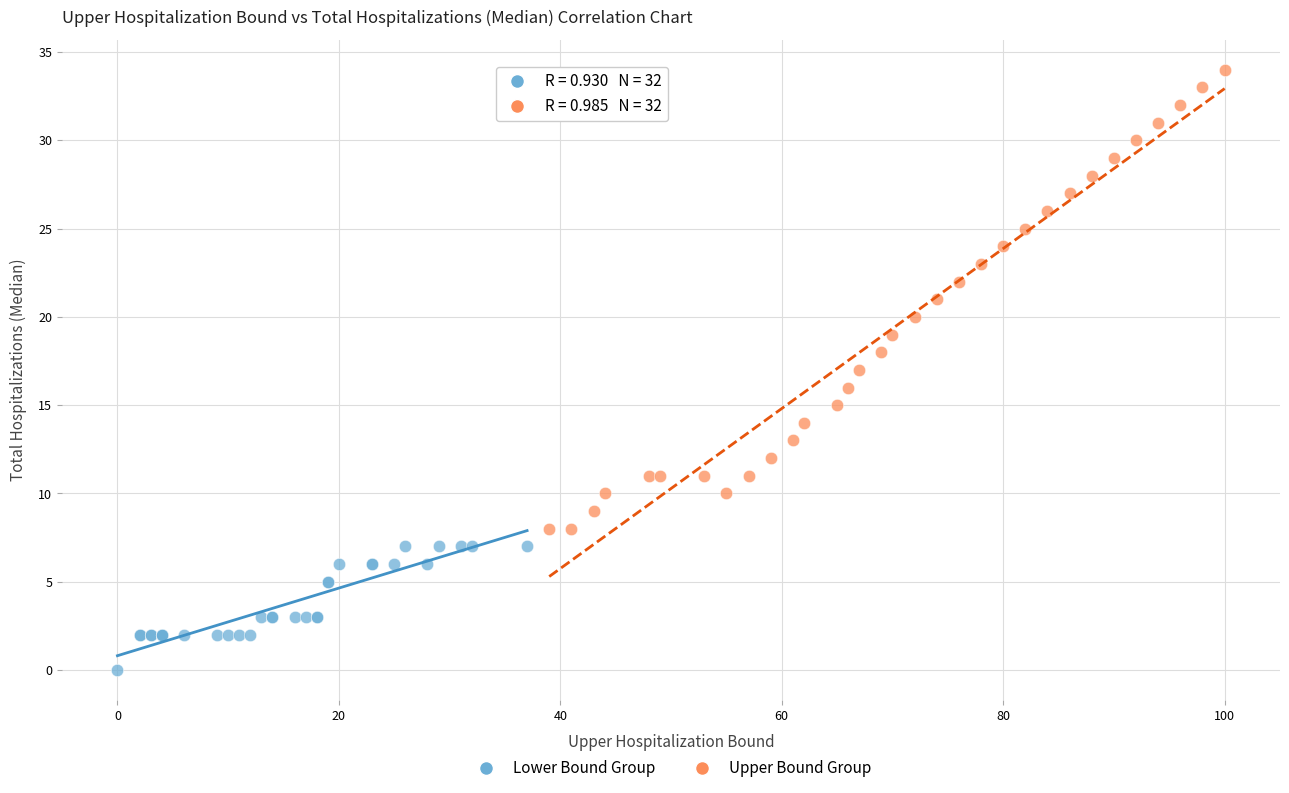

Which series contains the lowest Y value?

Lower Bound Group